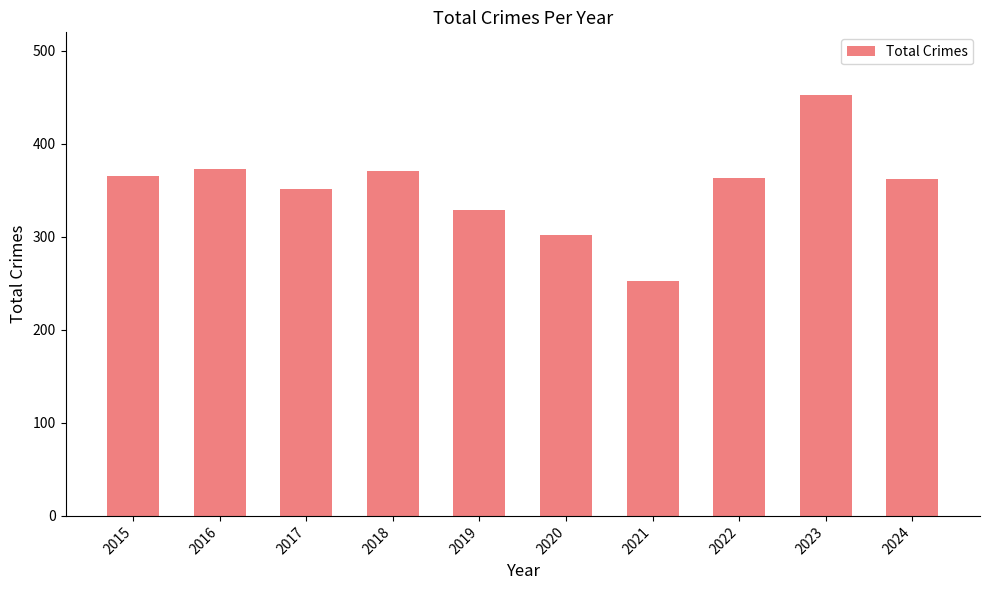

What is the value of the 3rd bar from the left?

351